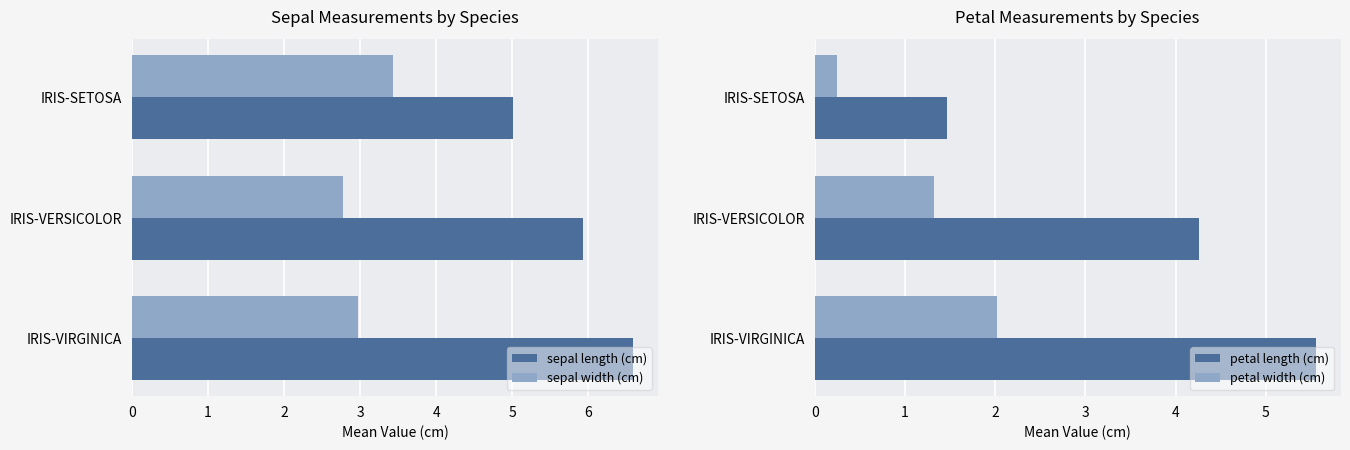

How many data points does each series have?

3